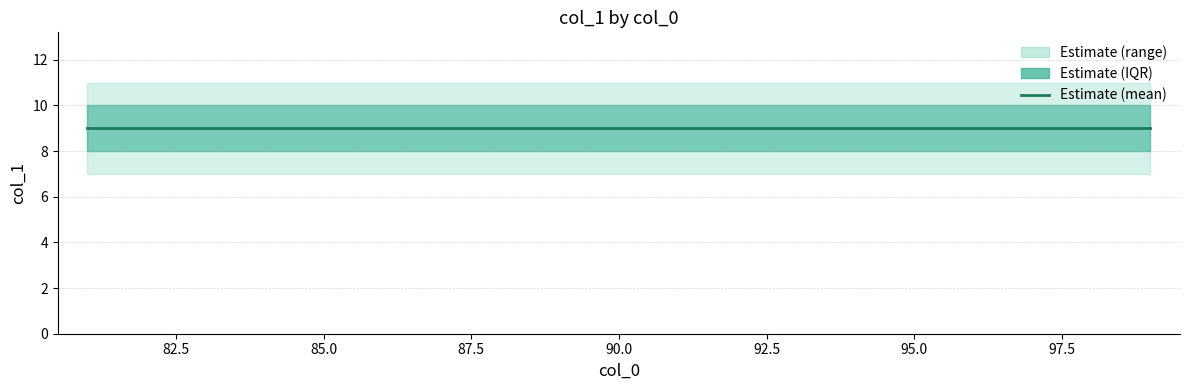

Reading right to left, extract all data points from this chart.

min: 7	7	7	7	7	7	7	7	7	7	7	7	7	7	7	7	7	7	7
max: 11	11	11	11	11	11	11	11	11	11	11	11	11	11	11	11	11	11	11
mean: 9	9	9	9	9	9	9	9	9	9	9	9	9	9	9	9	9	9	9
q1: 8	8	8	8	8	8	8	8	8	8	8	8	8	8	8	8	8	8	8
q3: 10	10	10	10	10	10	10	10	10	10	10	10	10	10	10	10	10	10	10